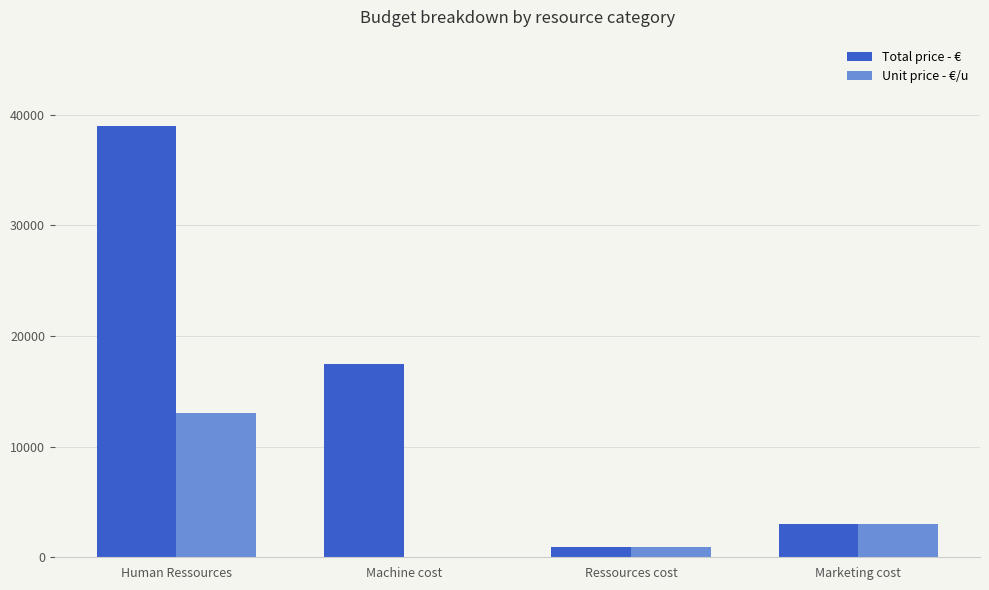

True or false: Unit price - €/u has a value of 3000 at Marketing cost.

True